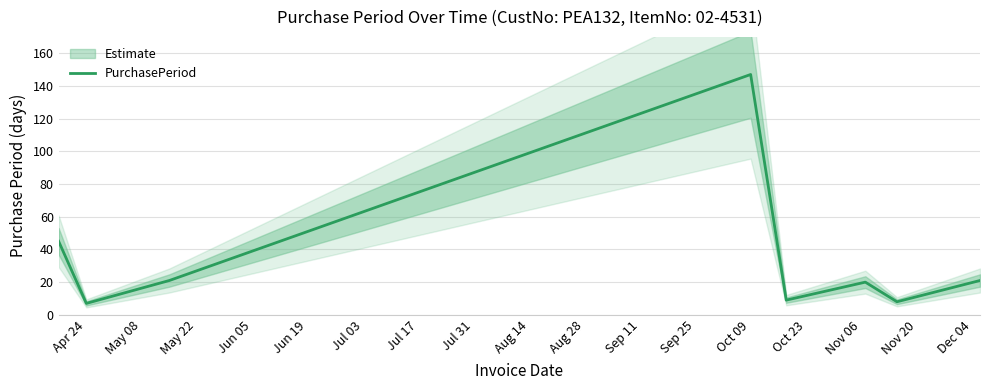

Is it true that PurchasePeriod equals 147 at Oct 09?

True